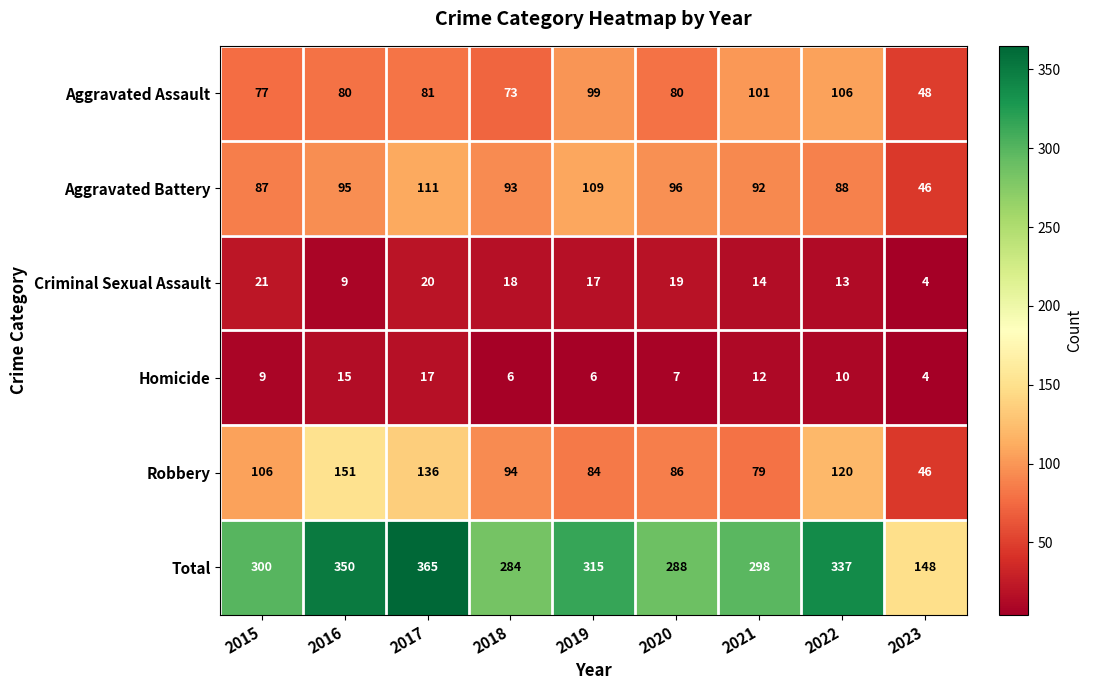

How many categories are shown in the chart?

9